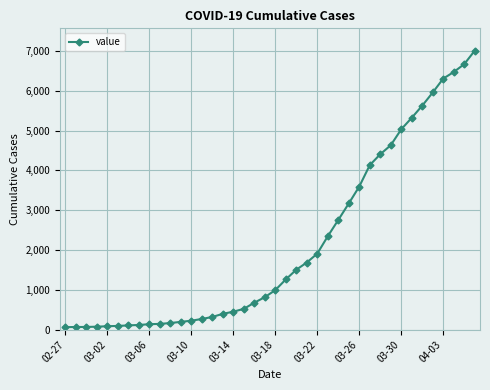

What is the sum of all values?

85761